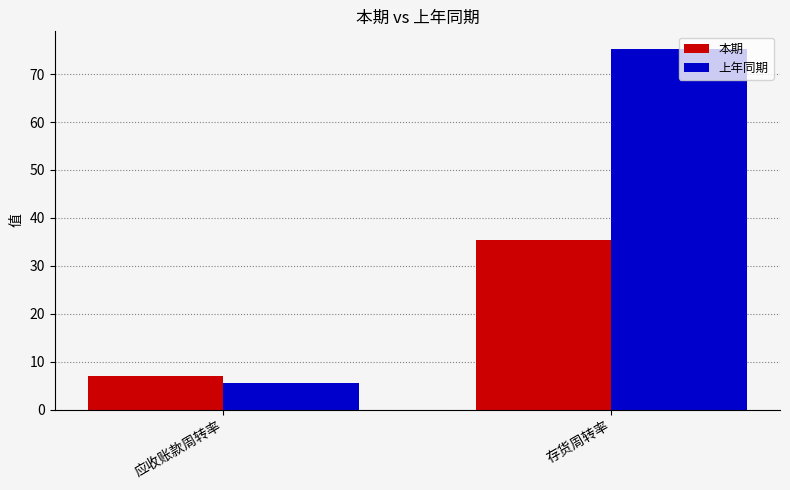

Rank the series by their maximum value, from lowest to highest.

本期, 上年同期